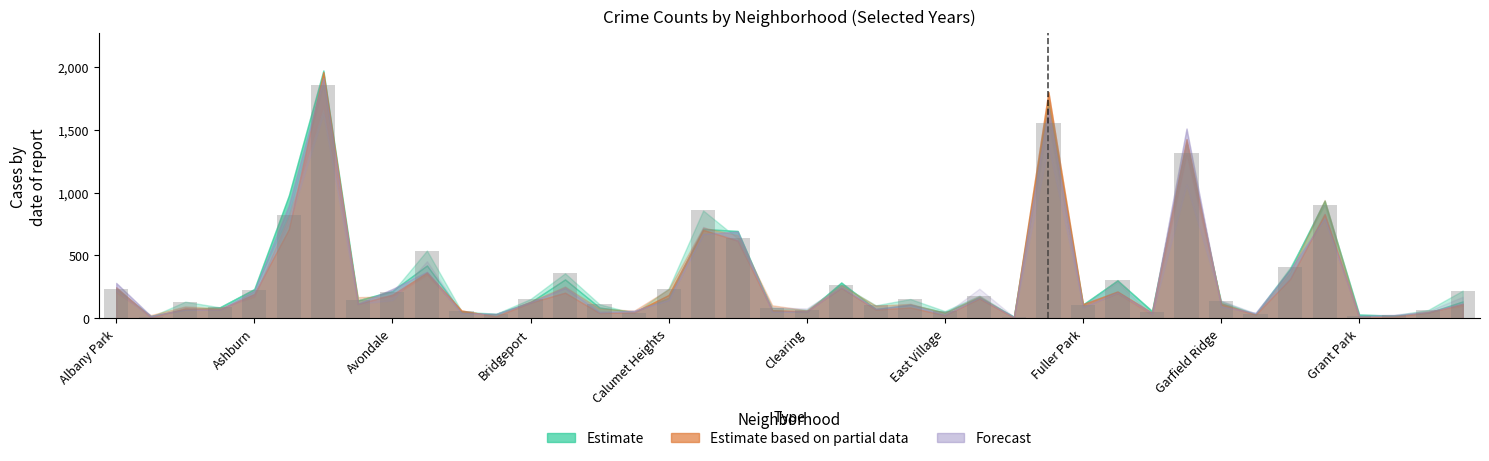

What is the sum of all values?

12785